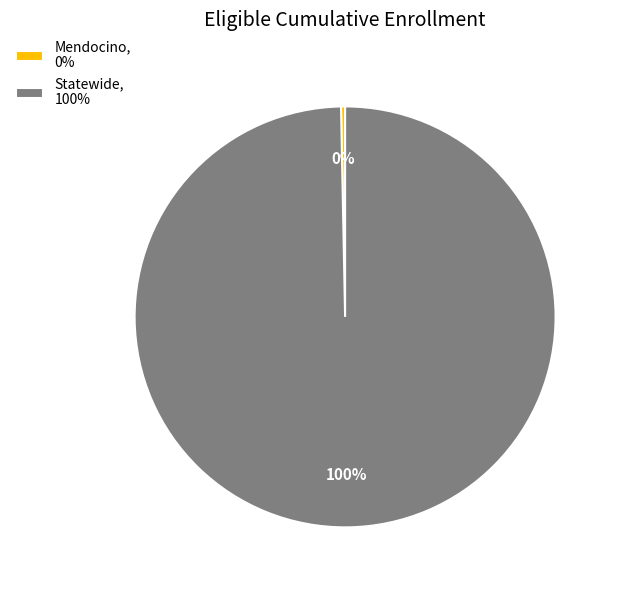

The Statewide slice represents 100% of the pie. True or false?

True